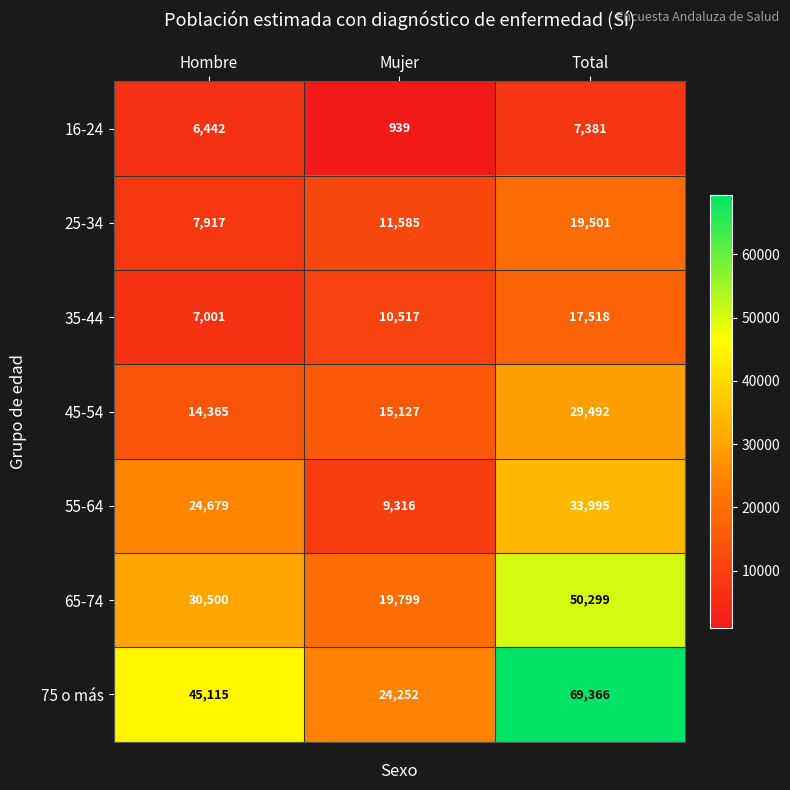

What is the sum of the 35-44 values at Total and Mujer?

28035